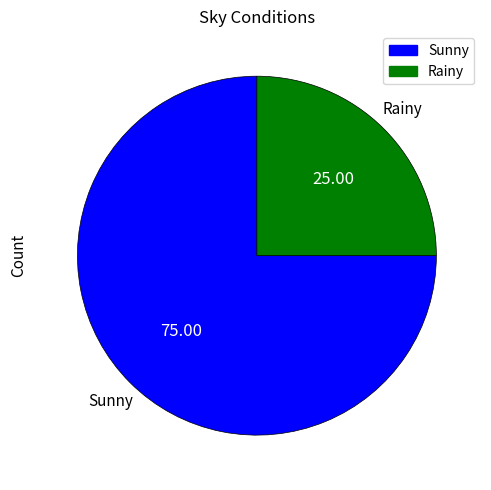

Is it true that Sunny is 63% of the pie?

False